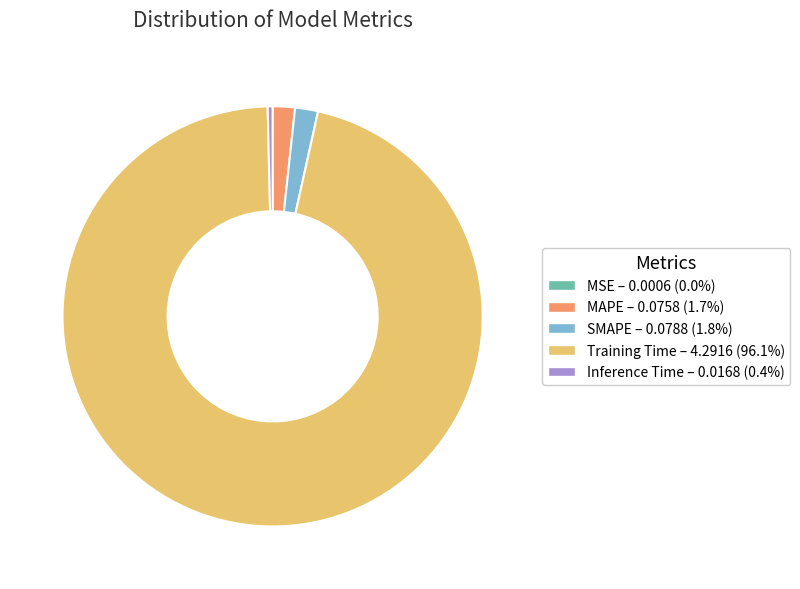

Does SMAPE account for over 50% of the chart?

No